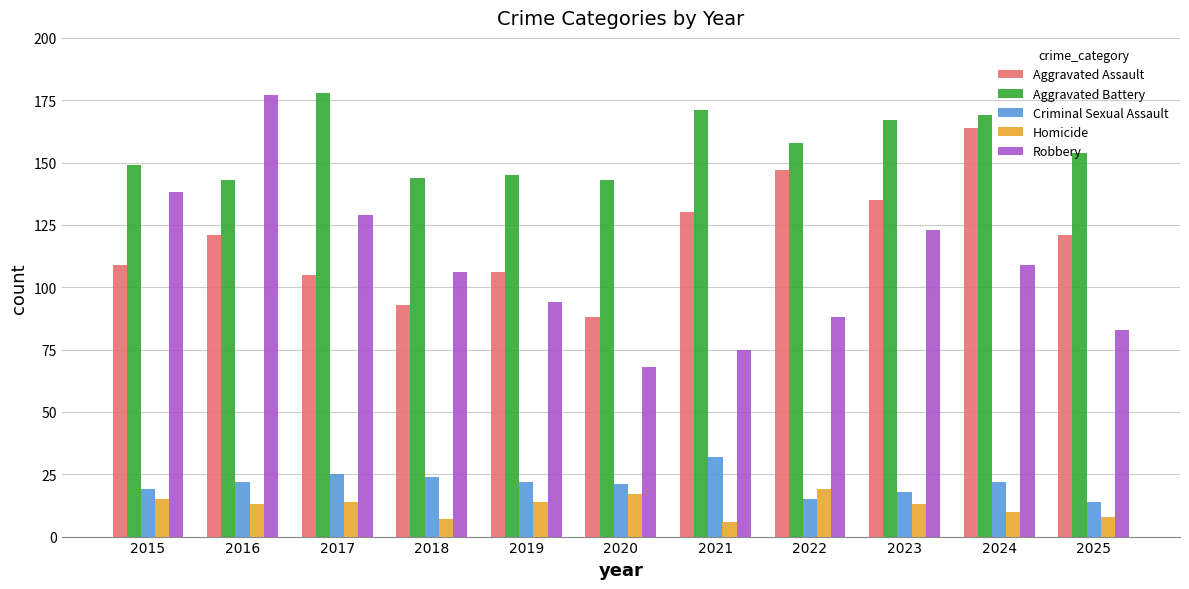

At how many categories does at least one series exceed 32?

11